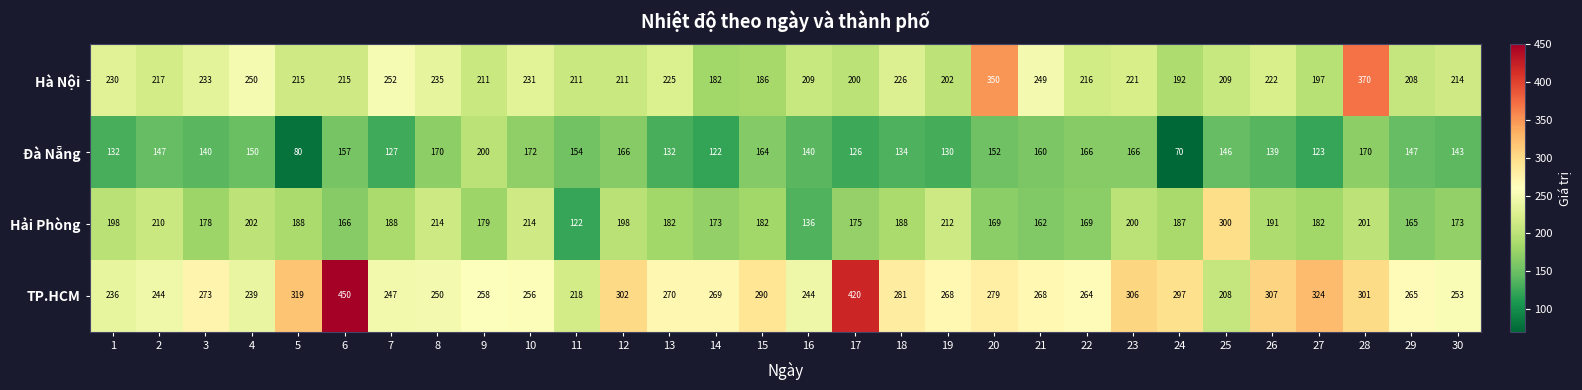

At which category is the sum across all series the highest?

28